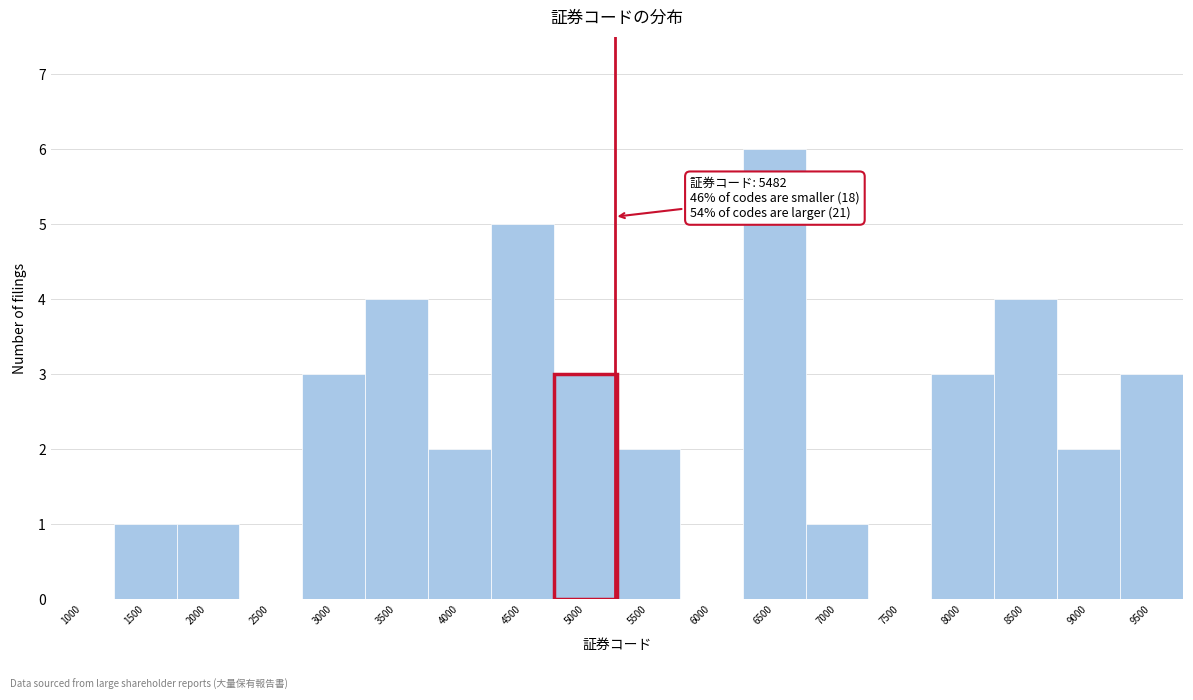

Reading left to right, list all the values displayed in this chart.

1000=0	1500=1	2000=1	2500=0	3000=3	3500=4	4000=2	4500=5	5000=3	5500=2	6000=0	6500=6	7000=1	7500=0	8000=3	8500=4	9000=2	9500=3